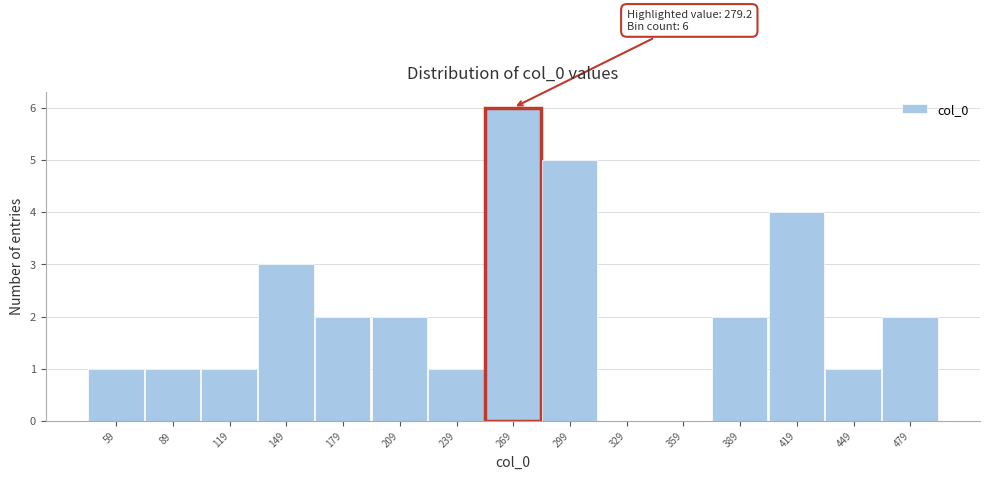

Reading left to right, extract all data points from this chart.

59=1	89=1	119=1	149=3	179=2	209=2	239=1	269=6	299=5	329=0	359=0	389=2	419=4	449=1	479=2